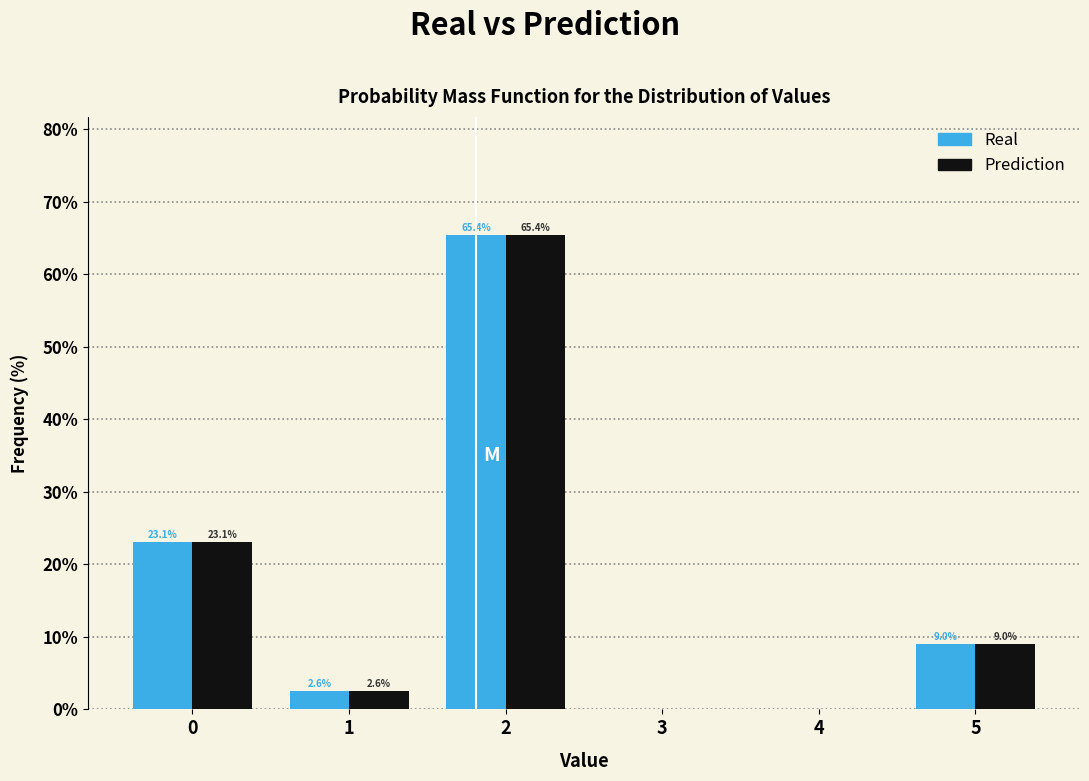

In the Real series, which range on the x-axis has the tallest bar?

1.5 to 2.5